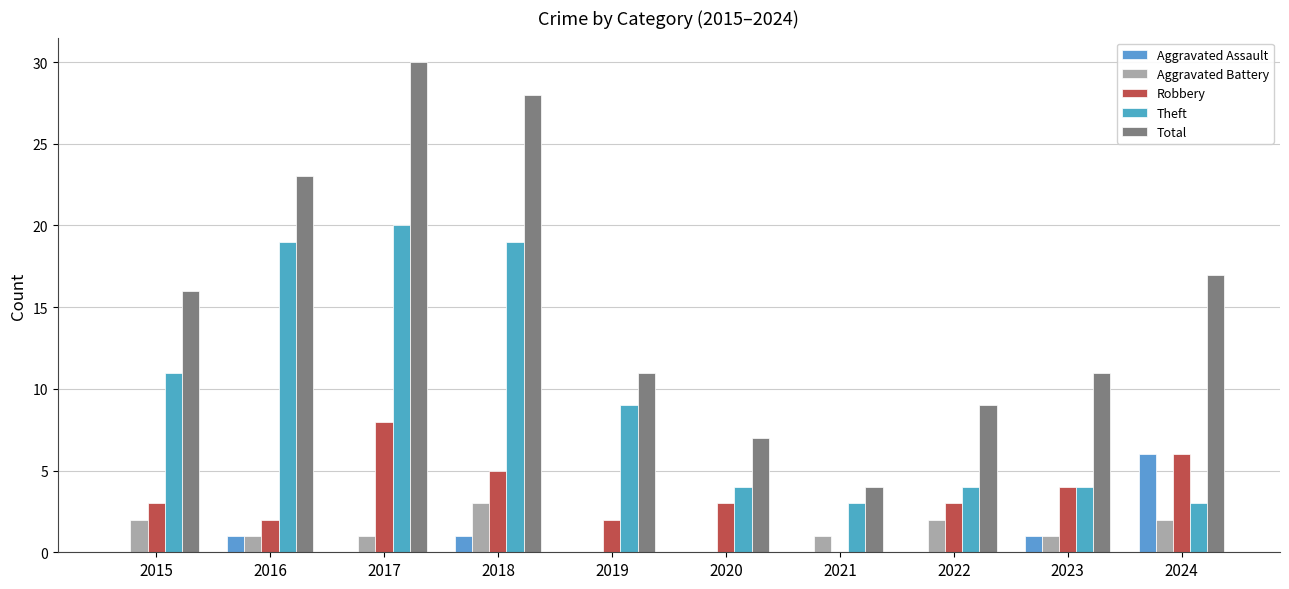

At how many categories does at least one series exceed 9?

7